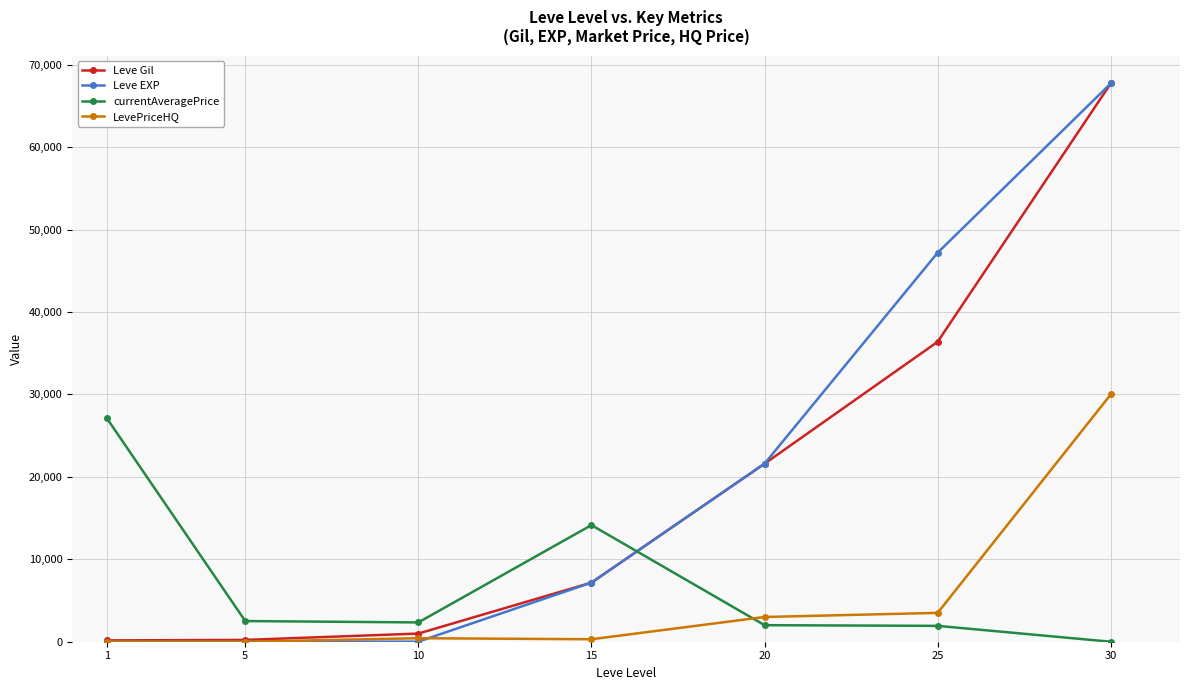

Which series has the largest range (max minus min)?

Leve EXP